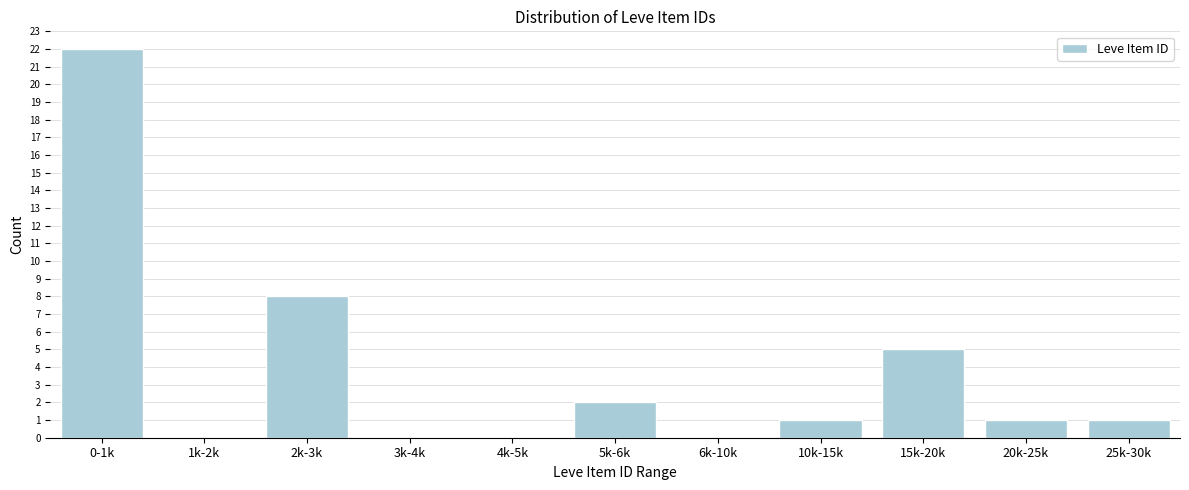

Reading right to left, extract all data points from this chart.

25k-30k=1	20k-25k=1	15k-20k=5	10k-15k=1	6k-10k=0	5k-6k=2	4k-5k=0	3k-4k=0	2k-3k=8	1k-2k=0	0-1k=22